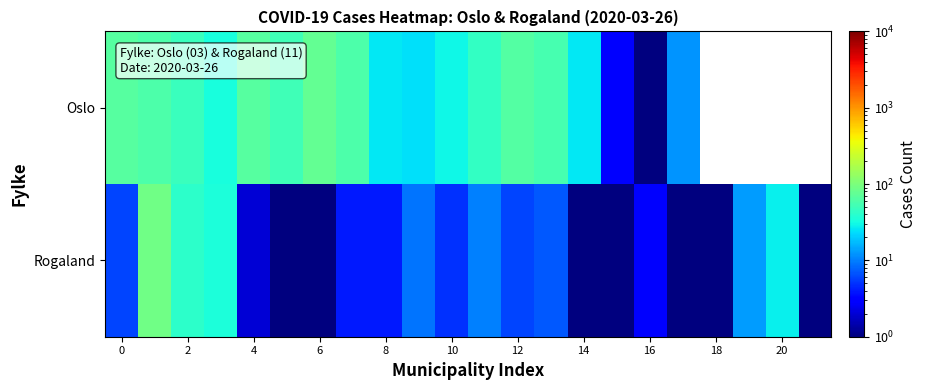

What is the sum of all Rogaland values?

266.0